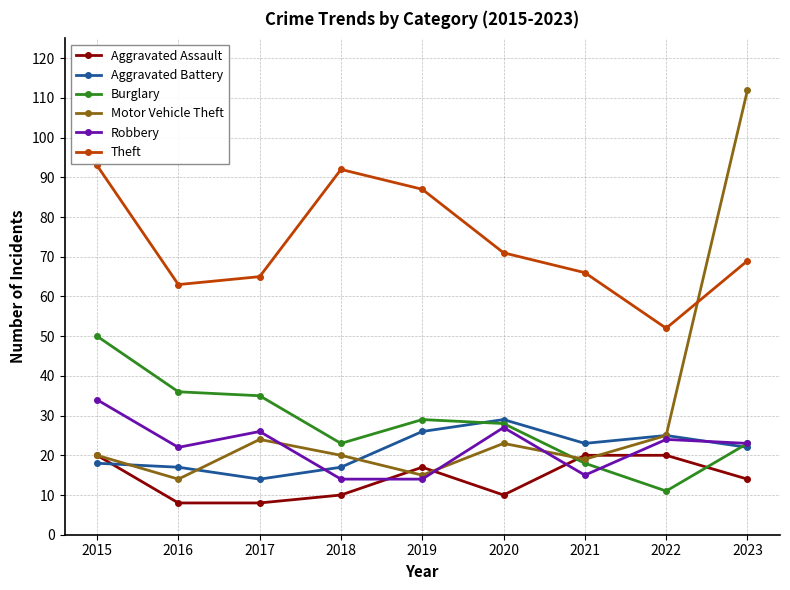

How many lines are shown in the chart?

6